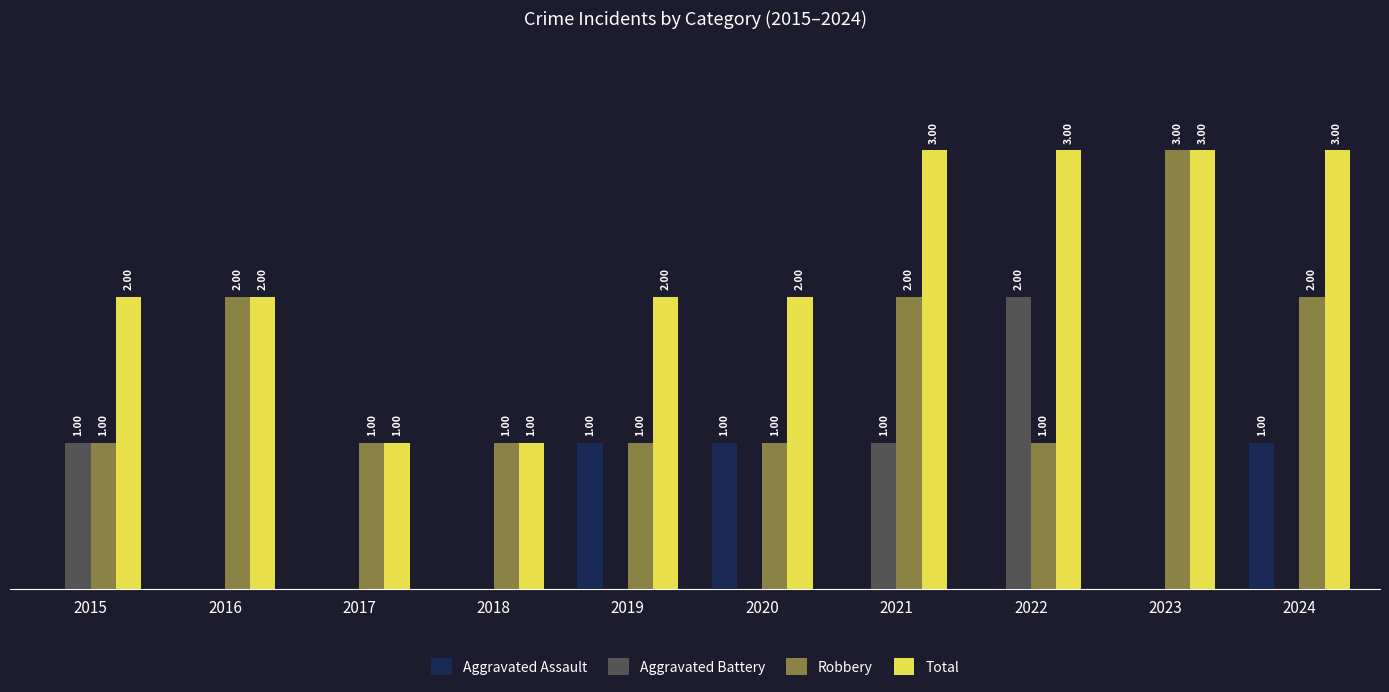

Which series has the largest total across all categories?

Total